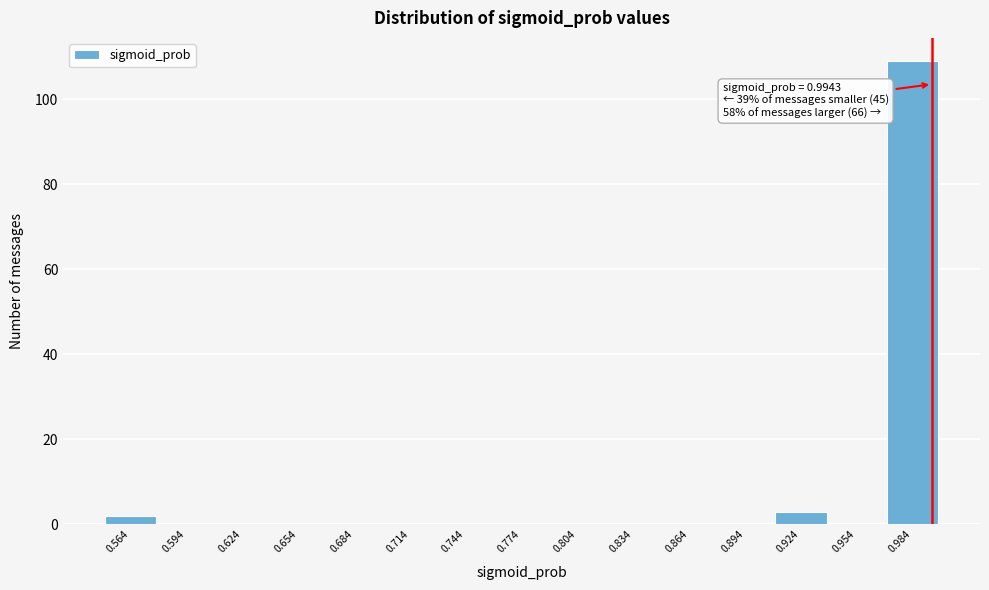

Which range on the x-axis has the tallest bar?

0.97 to 1.00